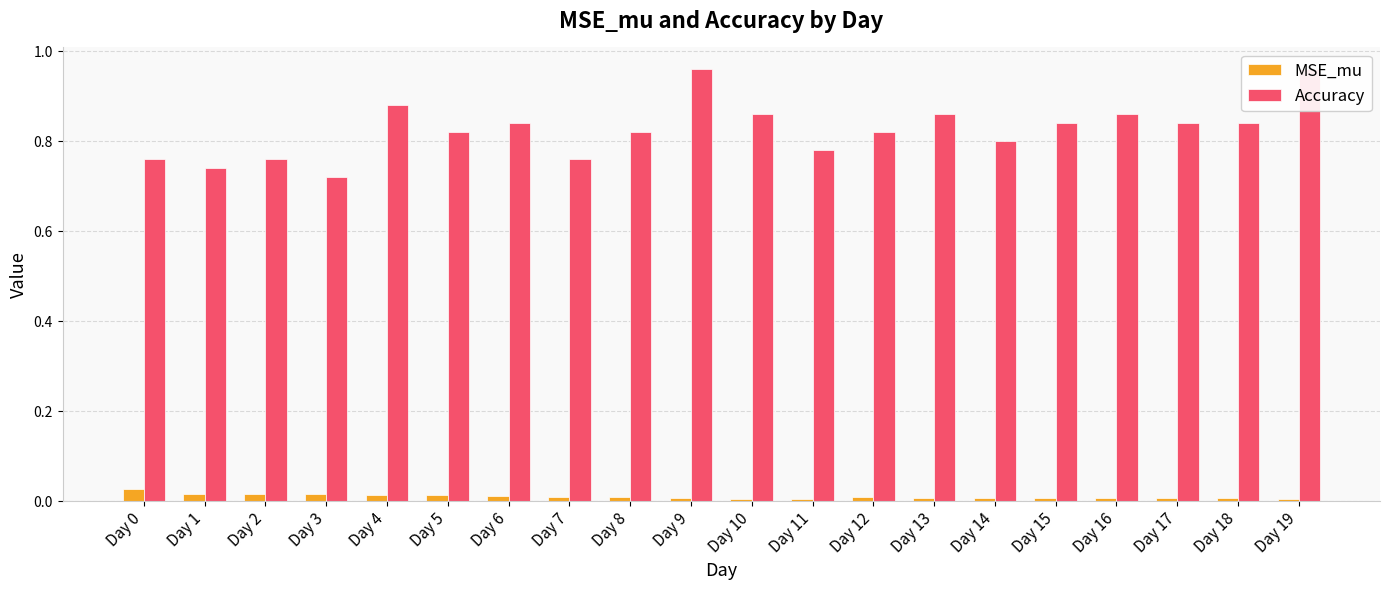

Reading left to right, transcribe all the data shown in this chart.

MSE_mu: Day 0=0.0	Day 1=0.0	Day 2=0.0	Day 3=0.0	Day 4=0.0	Day 5=0.0	Day 6=0.0	Day 7=0.0	Day 8=0.0	Day 9=0.0	Day 10=0.0	Day 11=0.0	Day 12=0.0	Day 13=0.0	Day 14=0.0	Day 15=0.0	Day 16=0.0	Day 17=0.0	Day 18=0.0	Day 19=0.0
Accuracy: Day 0=0.8	Day 1=0.7	Day 2=0.8	Day 3=0.7	Day 4=0.9	Day 5=0.8	Day 6=0.8	Day 7=0.8	Day 8=0.8	Day 9=1.0	Day 10=0.9	Day 11=0.8	Day 12=0.8	Day 13=0.9	Day 14=0.8	Day 15=0.8	Day 16=0.9	Day 17=0.8	Day 18=0.8	Day 19=1.0